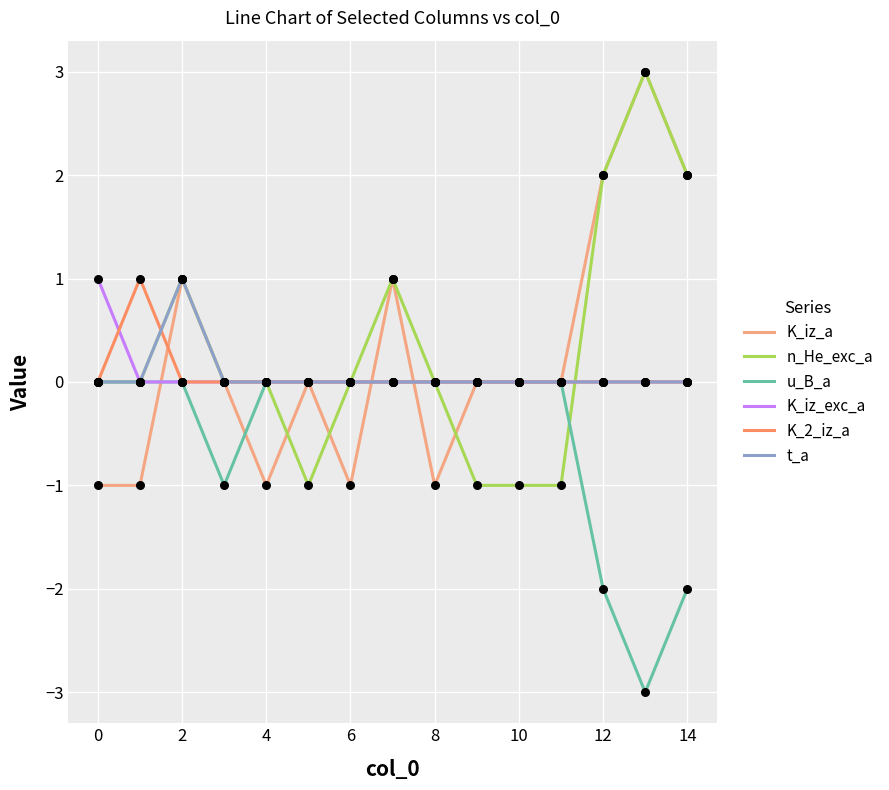

What is the minimum value shown in the chart?

-3